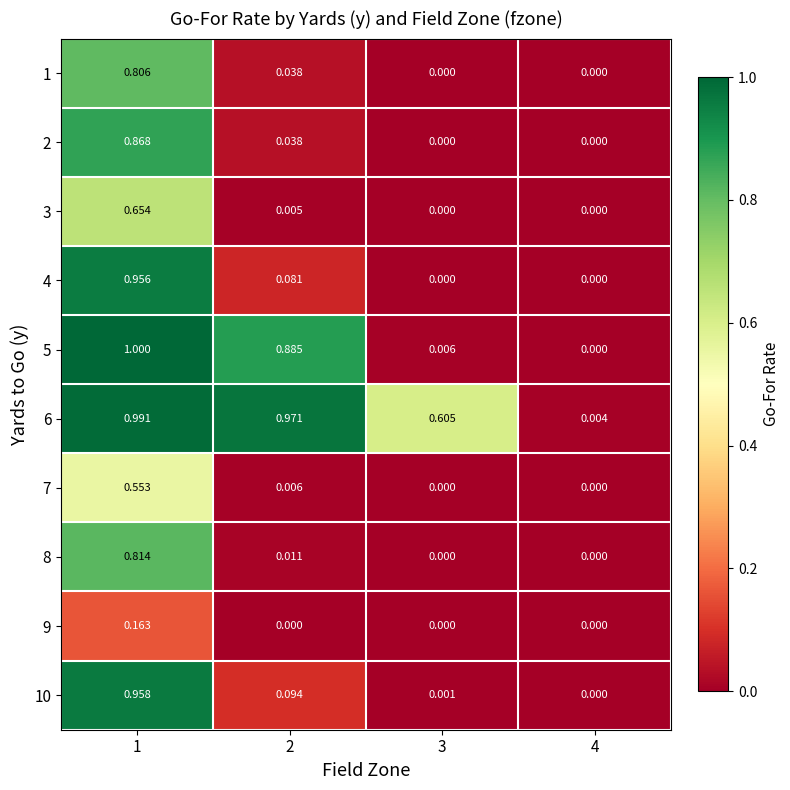

How many series are shown in this chart?

10